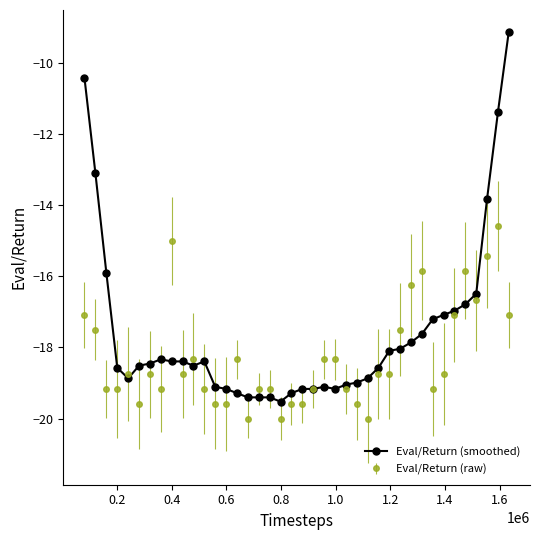

Which series has the widest spread of values?

Eval/Return (smoothed)